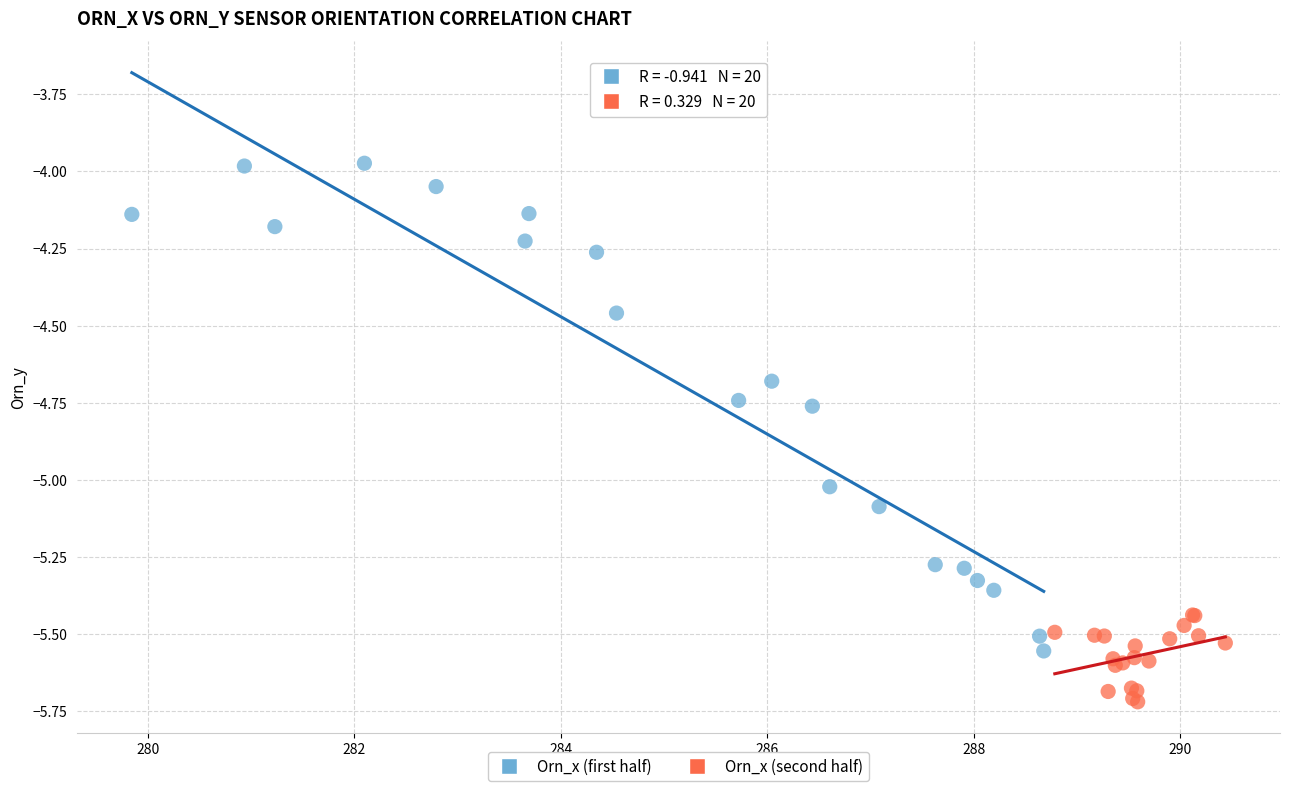

Which series contains the highest Y value?

Orn_x (first half)